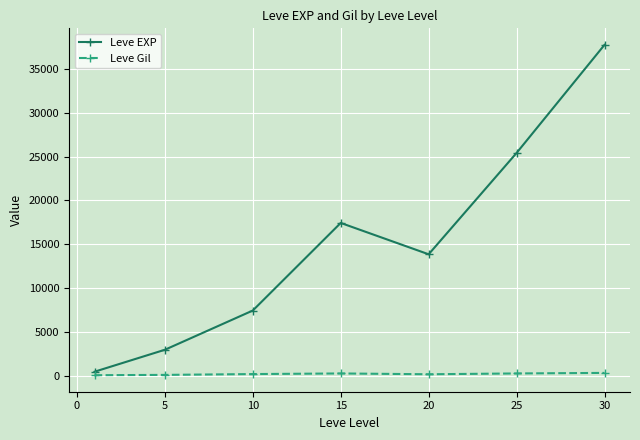

What is the difference between the maximum and minimum values in the Leve EXP series?

37204.8